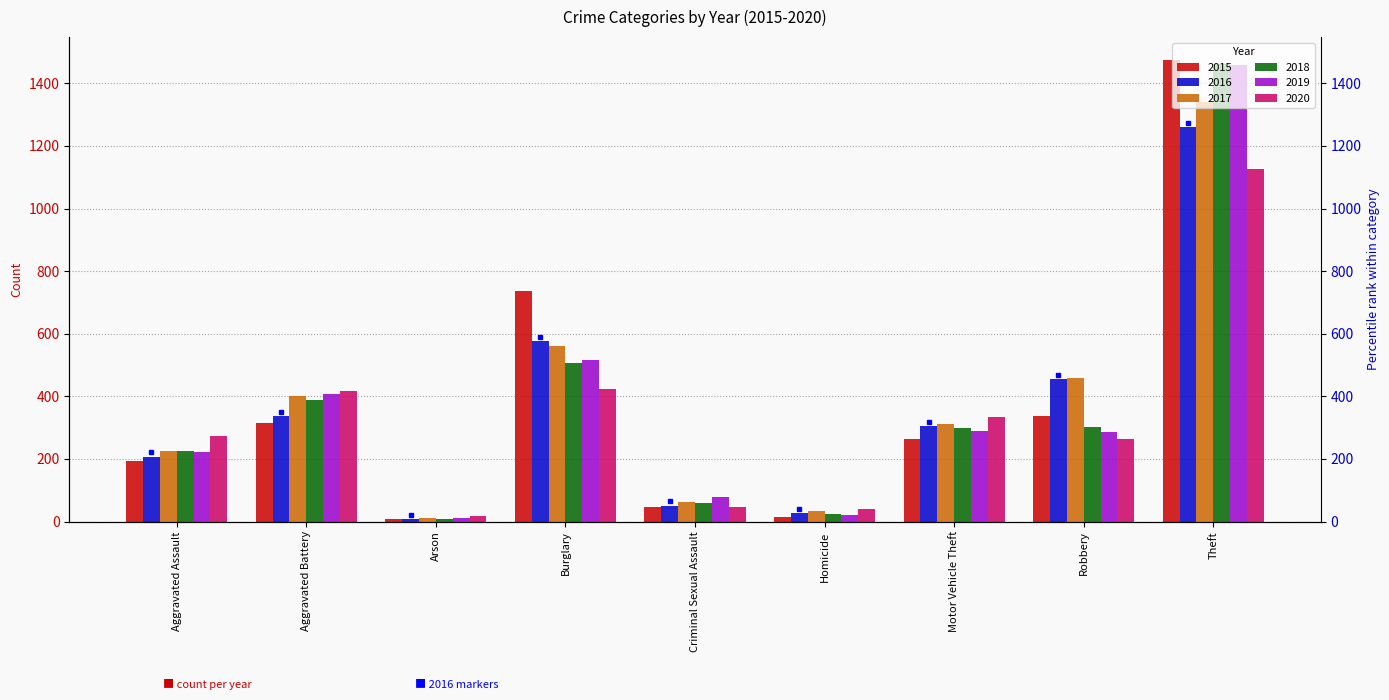

What is the difference between the second highest and minimum values in the 2020 series?

408